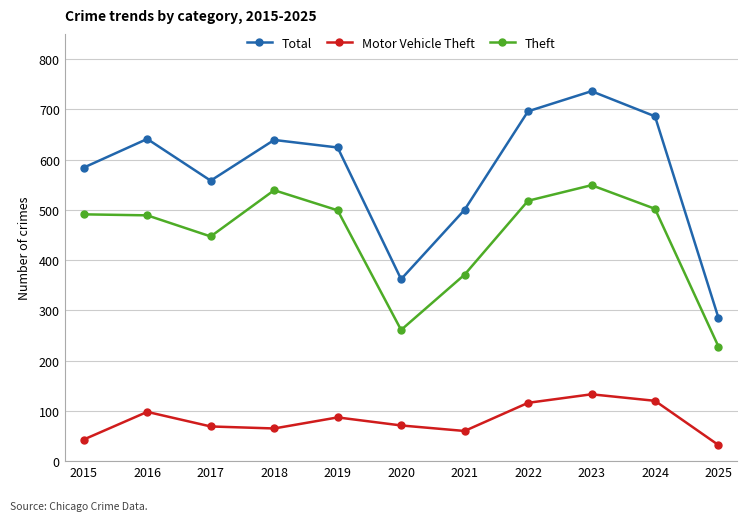

At which category is the sum across all series the highest?

2023